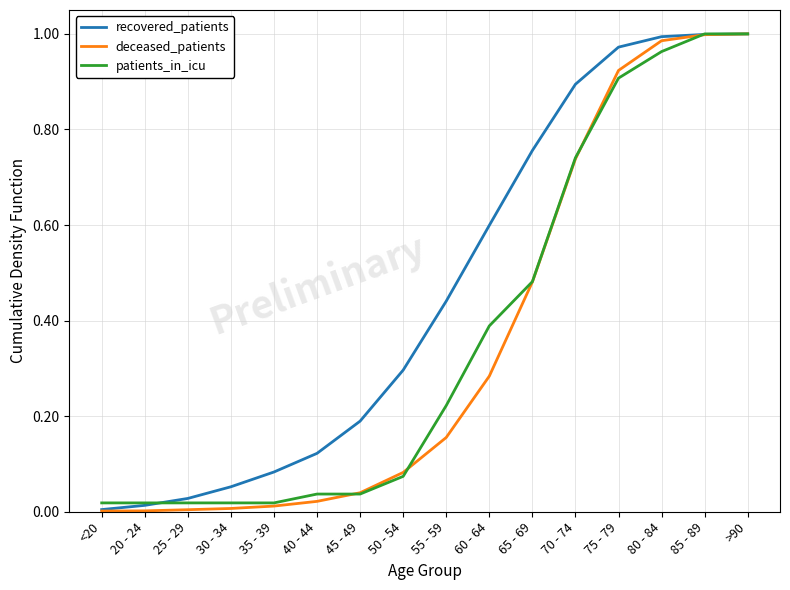

Which series has the widest spread of values?

deceased_patients